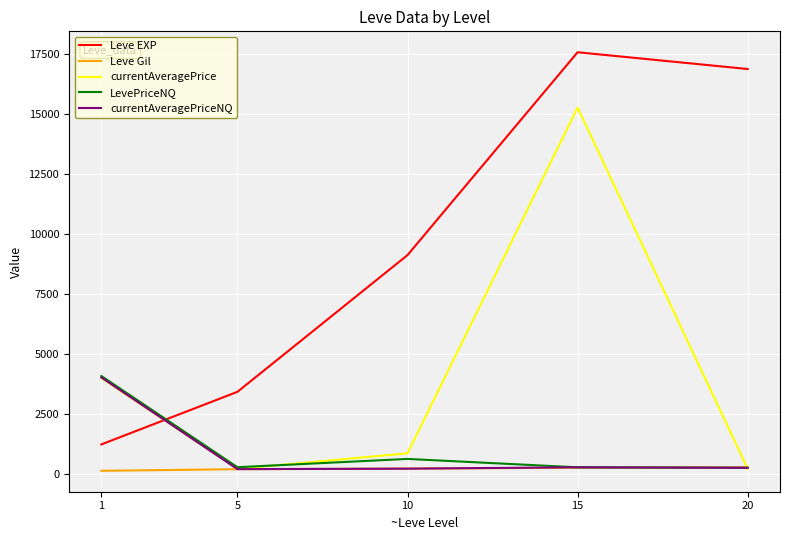

Rank the categories by Leve EXP value from lowest to highest.

1, 5, 10, 20, 15